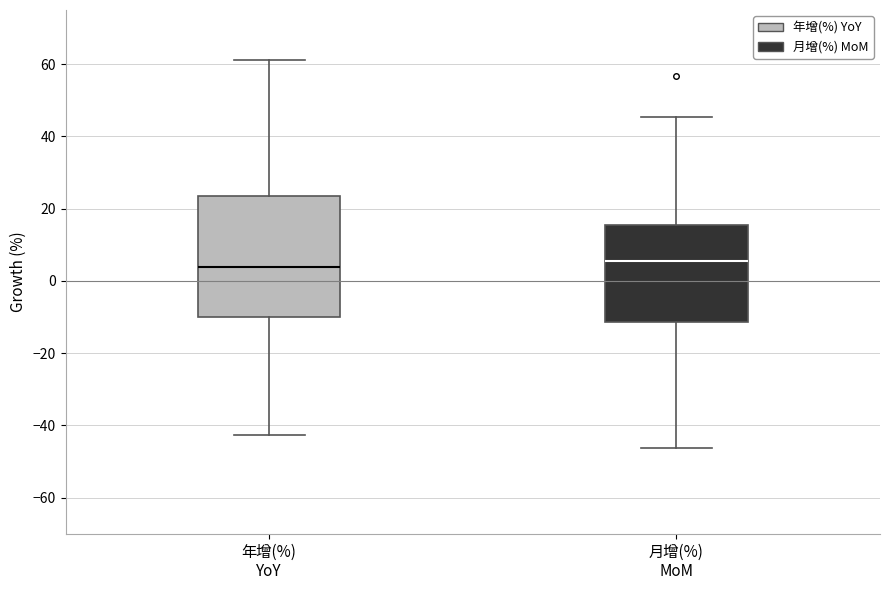

Reading left to right, read every box against the y-axis: the position of its median line, the range the box covers, and the ends of its whiskers. The values are not printed on the chart, so give them approximately, as read against the axis.

年增(%) YoY: median 4, box -10 to 24, whiskers -42 to 62
月增(%) MoM: median 6, box -12 to 16, whiskers -46 to 46